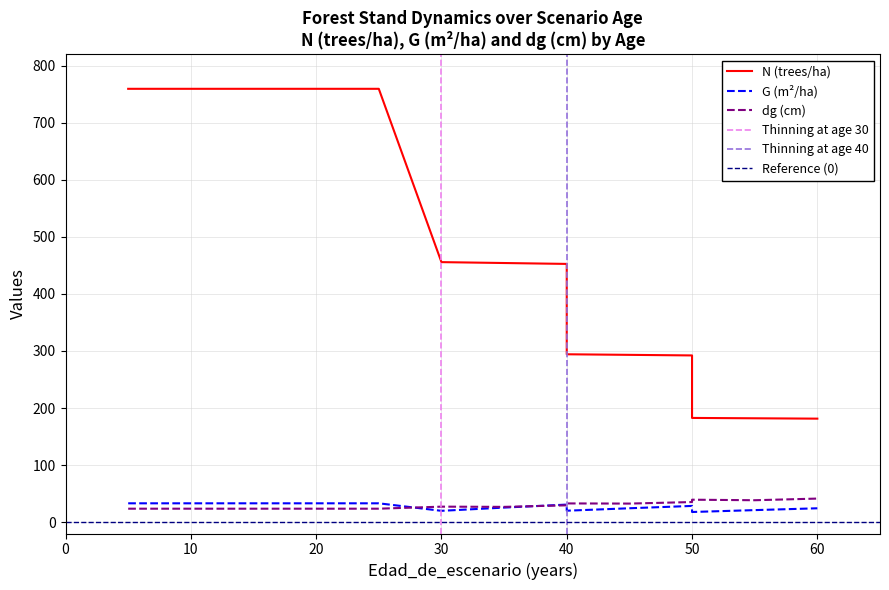

Which series changed the most between 50 and 60?

G